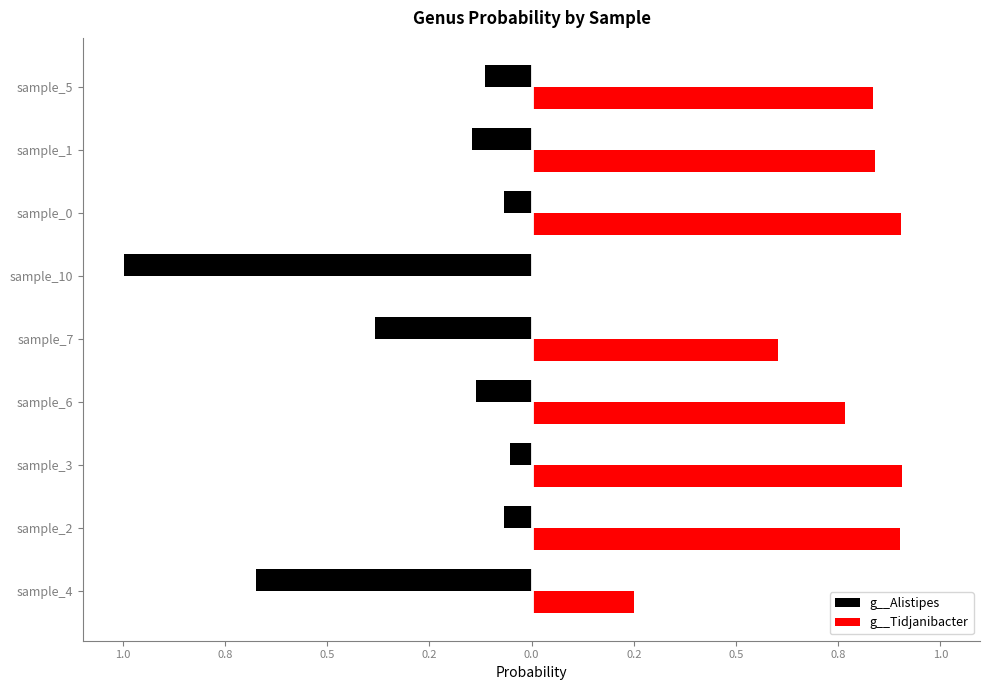

What is the difference between the maximum and minimum values in the g__Tidjanibacter series?

0.9